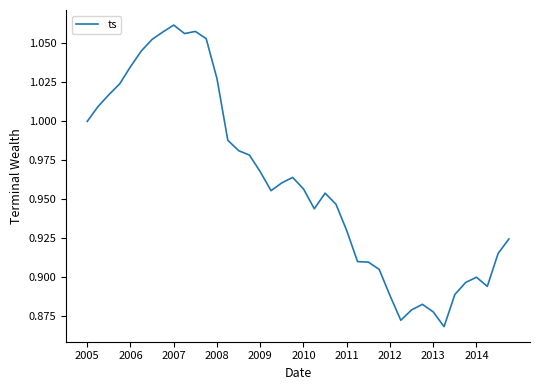

Does the chart have visible grid lines?

No